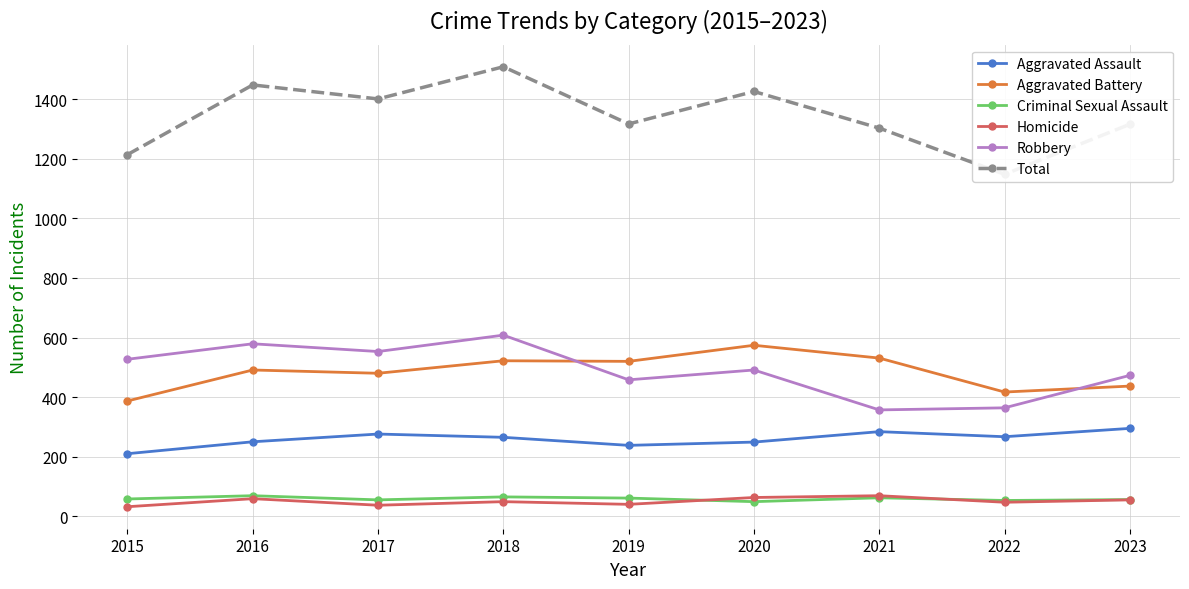

Reading left to right, list all the values displayed in this chart.

Aggravated Assault: 2015=210	2016=250	2017=276	2018=265	2019=238	2020=249	2021=284	2022=267	2023=295
Aggravated Battery: 2015=387	2016=491	2017=480	2018=522	2019=520	2020=574	2021=531	2022=417	2023=437
Criminal Sexual Assault: 2015=58	2016=69	2017=55	2018=65	2019=61	2020=49	2021=62	2022=53	2023=56
Homicide: 2015=32	2016=59	2017=37	2018=49	2019=40	2020=63	2021=69	2022=47	2023=55
Robbery: 2015=527	2016=579	2017=553	2018=608	2019=458	2020=491	2021=357	2022=364	2023=473
Total: 2015=1214	2016=1448	2017=1401	2018=1509	2019=1317	2020=1426	2021=1303	2022=1148	2023=1316